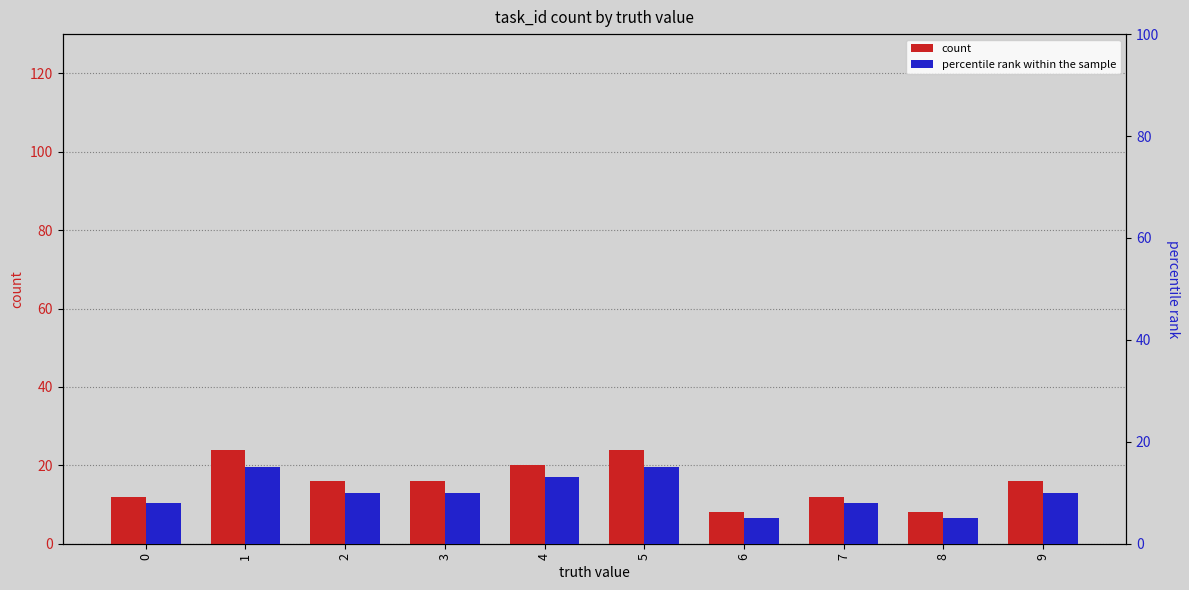

At how many categories does at least one series exceed 8?

8